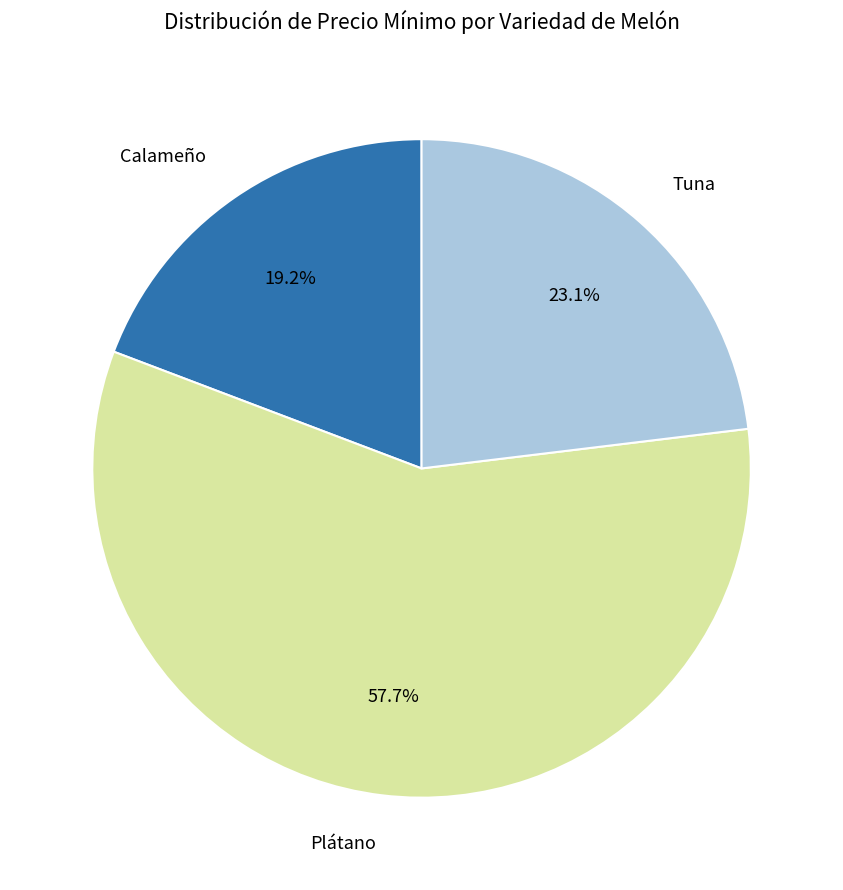

Does any single category account for the majority?

Yes